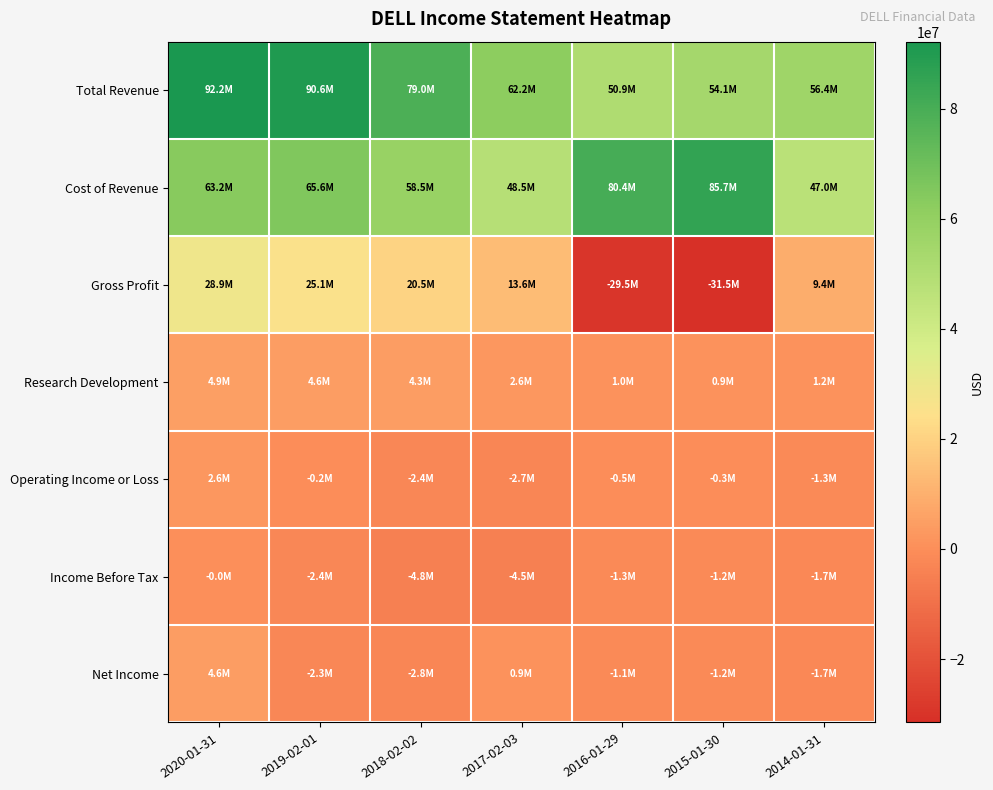

Reading left to right, transcribe all the data shown in this chart.

Total Revenue: 2020-01-31=92154000	2019-02-01=90621000	2018-02-02=79040000	2017-02-03=62164000	2016-01-29=50911000	2015-01-30=54142000	2014-01-31=56377000
Cost of Revenue: 2020-01-31=63221000	2019-02-01=65568000	2018-02-02=58503000	2017-02-03=48515000	2016-01-29=80447000	2015-01-30=85661000	2014-01-31=46993000
Gross Profit: 2020-01-31=28933000	2019-02-01=25053000	2018-02-02=20537000	2017-02-03=13649000	2016-01-29=-29536000	2015-01-30=-31519000	2014-01-31=9384000
Research Development: 2020-01-31=4940000	2019-02-01=4552000	2018-02-02=4317000	2017-02-03=2572000	2016-01-29=1031000	2015-01-30=915000	2014-01-31=1223000
Operating Income or Loss: 2020-01-31=2622000	2019-02-01=-191000	2018-02-02=-2416000	2017-02-03=-2727000	2016-01-29=-514000	2015-01-30=-316000	2014-01-31=-1280000
Income Before Tax: 2020-01-31=-4000	2019-02-01=-2361000	2018-02-02=-4769000	2017-02-03=-4494000	2016-01-29=-1286000	2015-01-30=-1215000	2014-01-31=-1682000
Net Income: 2020-01-31=4616000	2019-02-01=-2310000	2018-02-02=-2849000	2017-02-03=852000	2016-01-29=-1104000	2015-01-30=-1221000	2014-01-31=-1705000